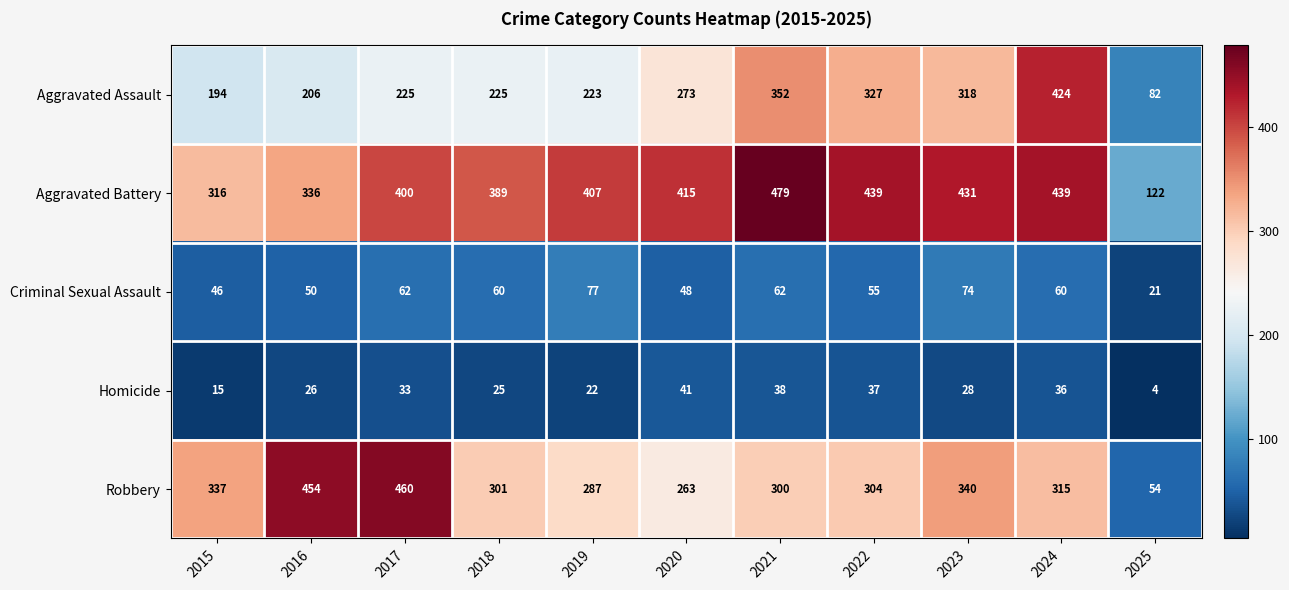

At how many categories does at least one series exceed 365?

9